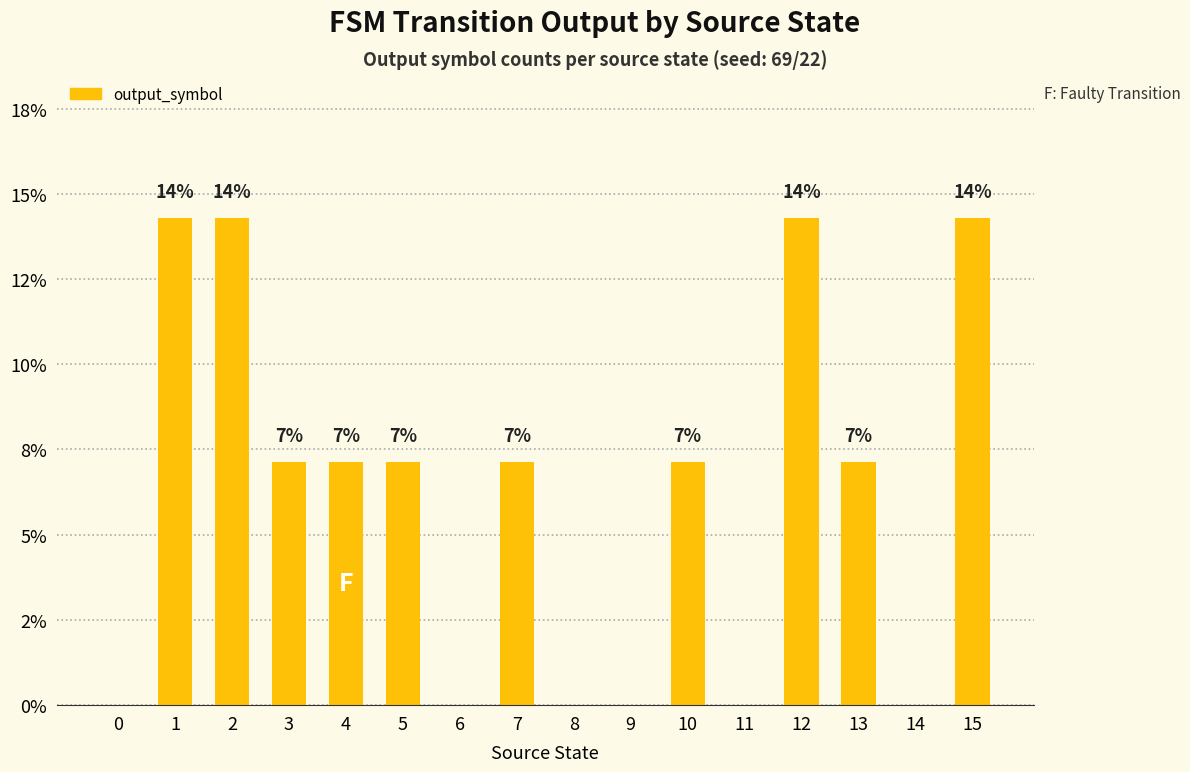

List the labels in order of value, largest first.

1, 2, 12, 15, 3, 4, 5, 7, 10, 13, 0, 6, 8, 9, 11, 14